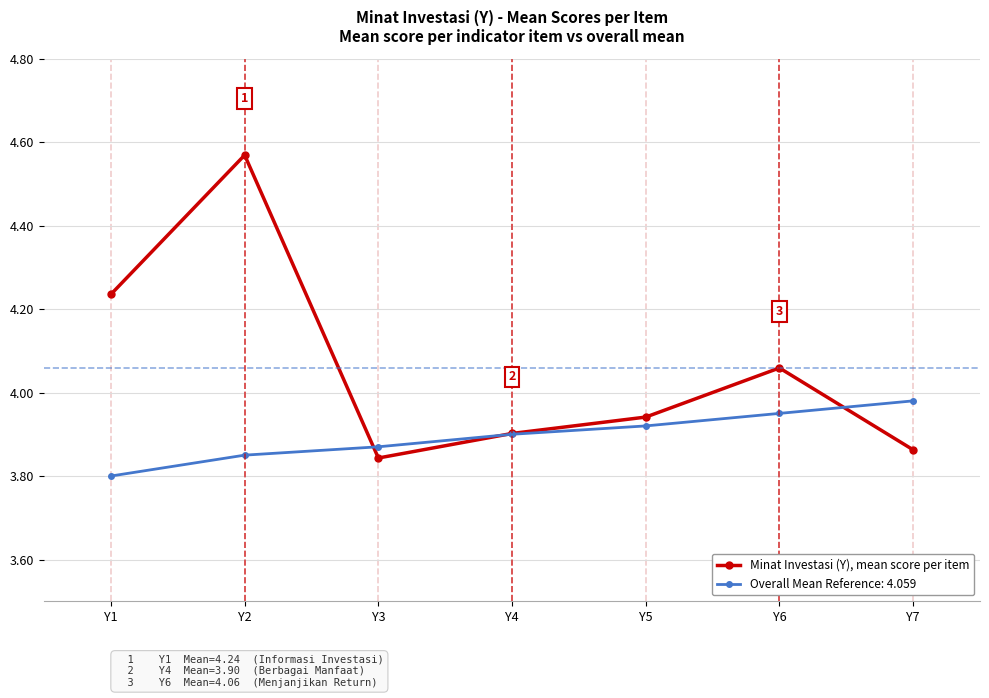

Which label corresponds to the smallest value in the chart?

Y1